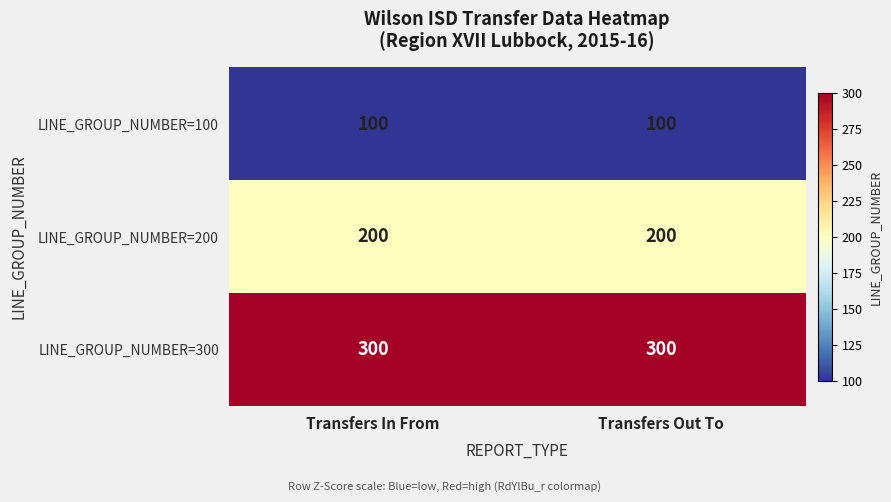

Count the number of data series in this chart.

3